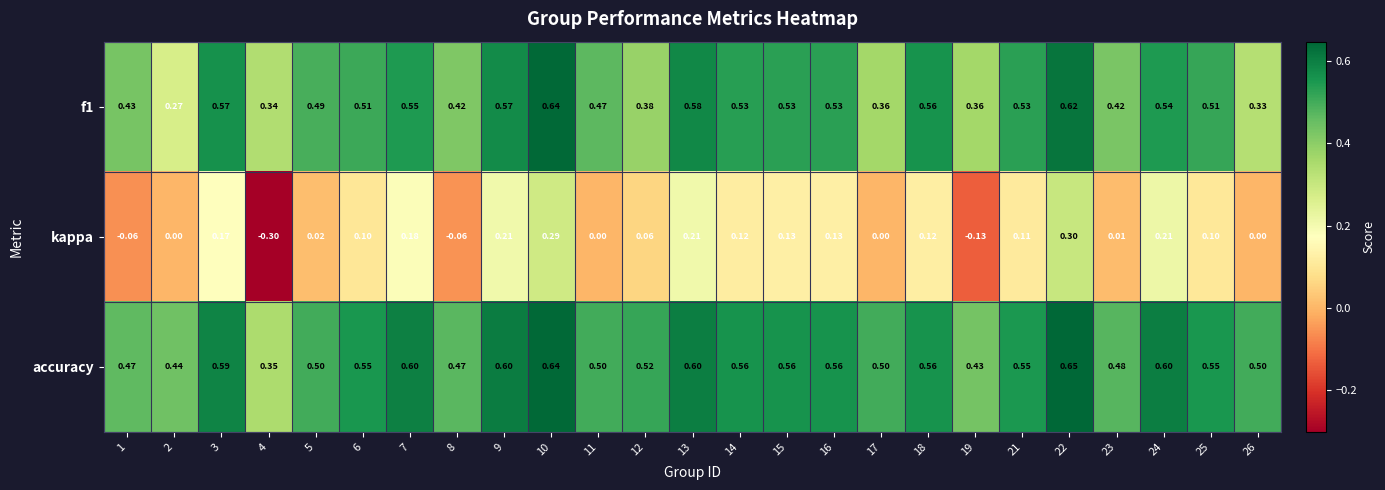

Which series has the largest range (max minus min)?

kappa